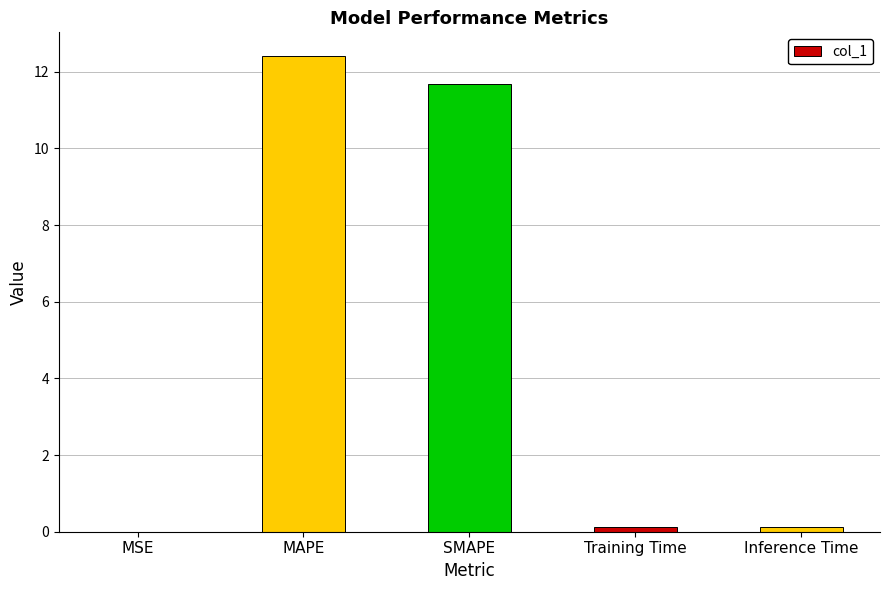

Are the bars horizontal?

No